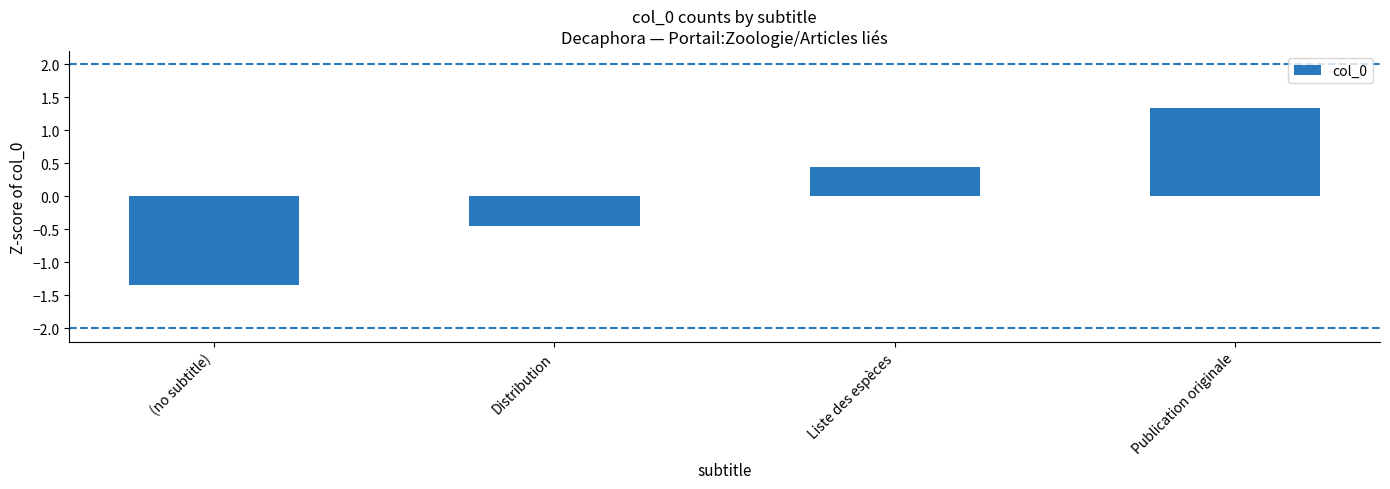

How many series are shown in this chart?

1